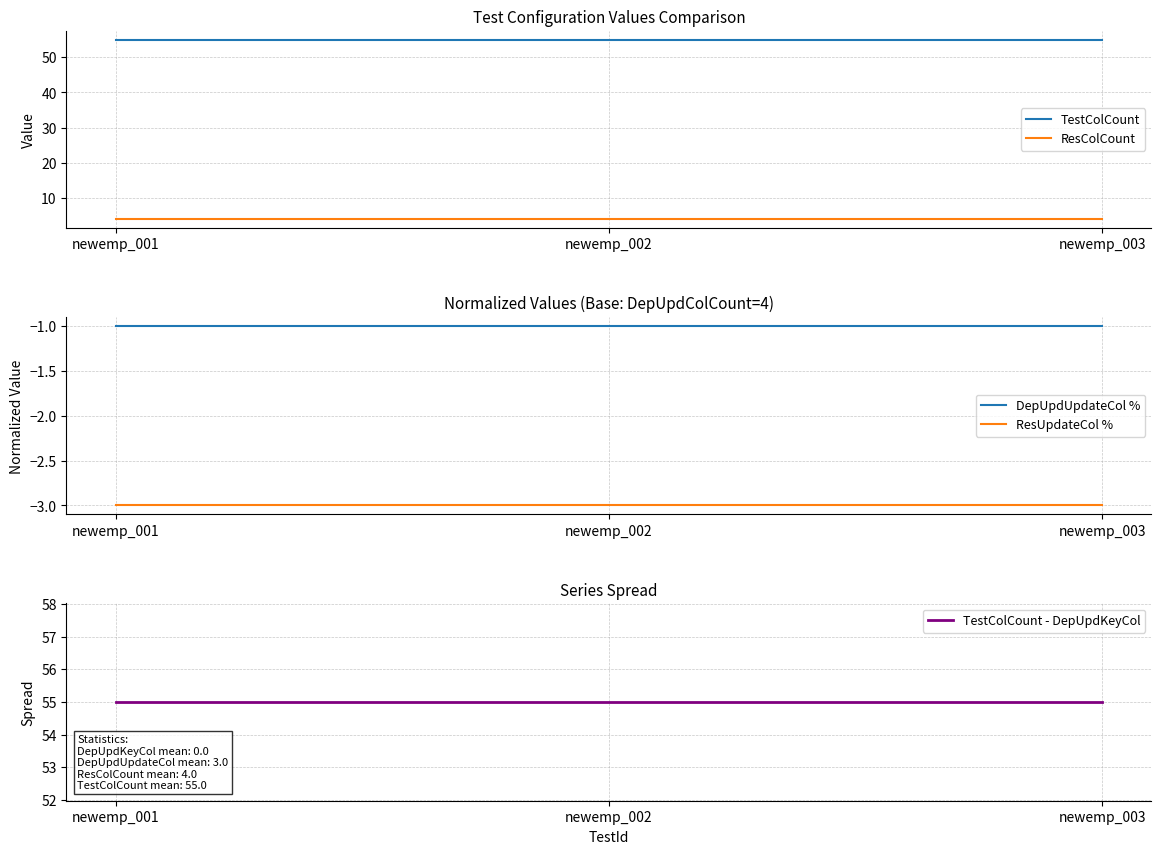

True or false: ResColCount has a value of 6 at newemp_002.

False